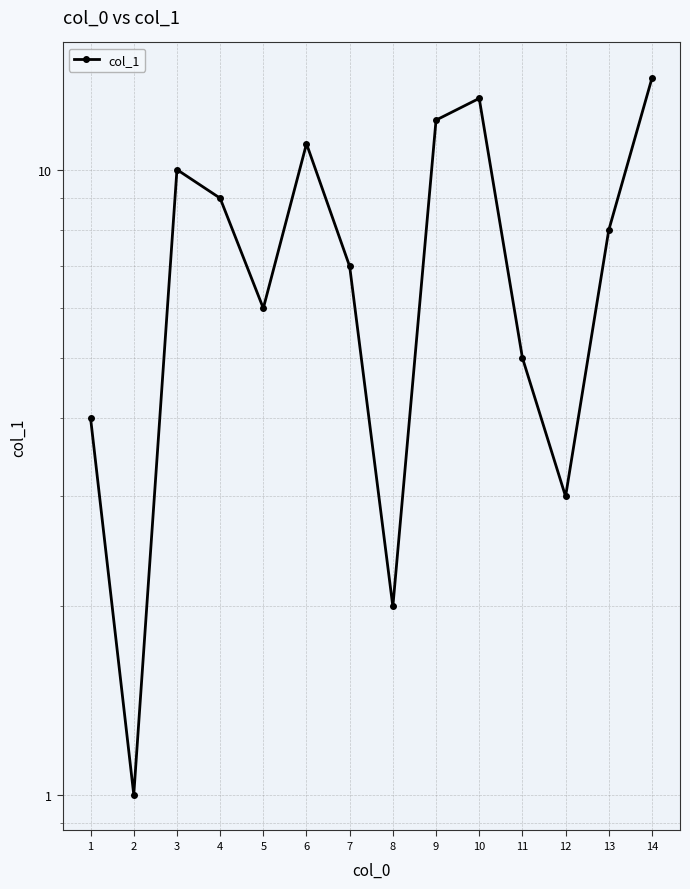

Where is the first local minimum?

2